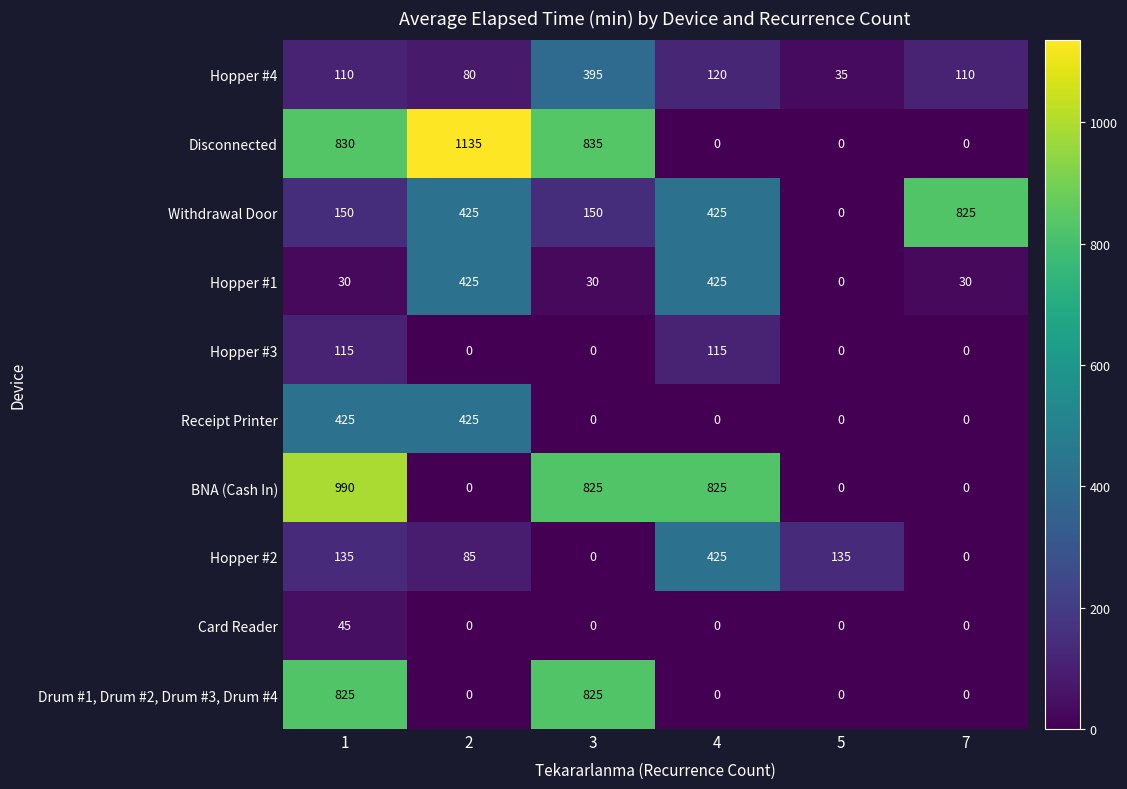

What is the average value of the Receipt Printer series?

142